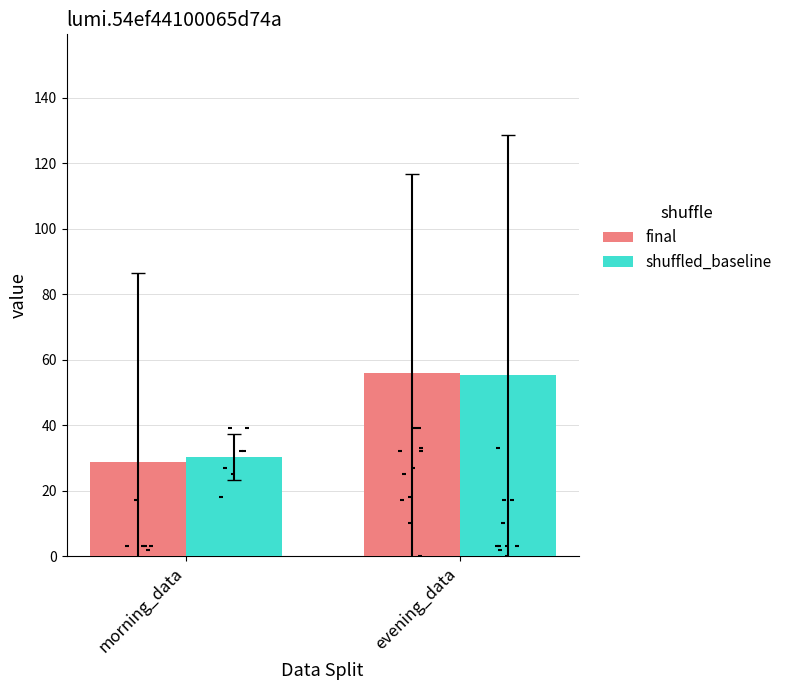

What are all the series names shown in the legend?

final, shuffled_baseline